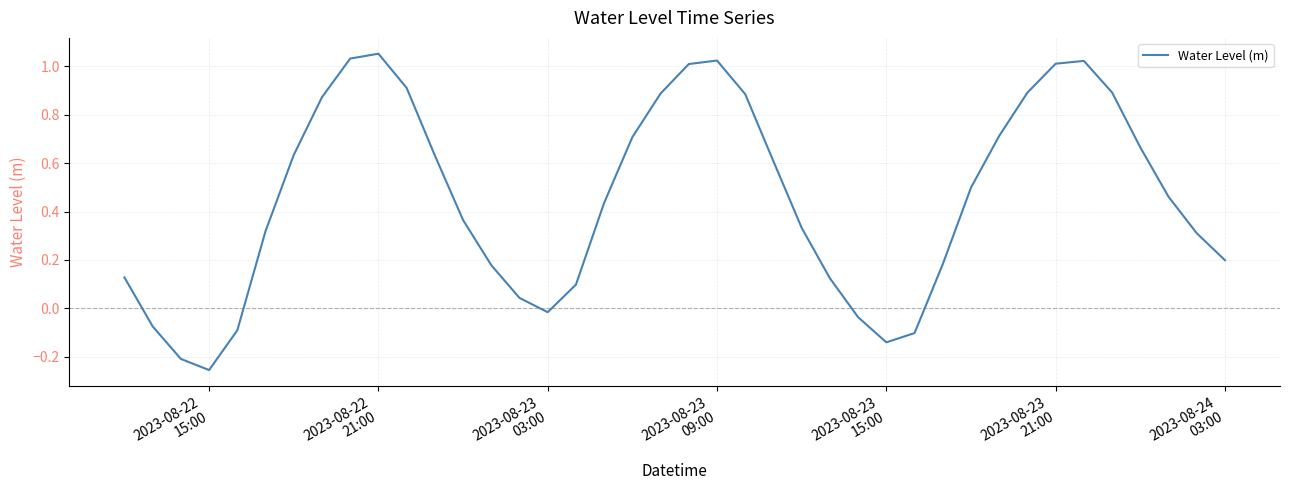

What is the difference between the maximum and minimum values?

1.3